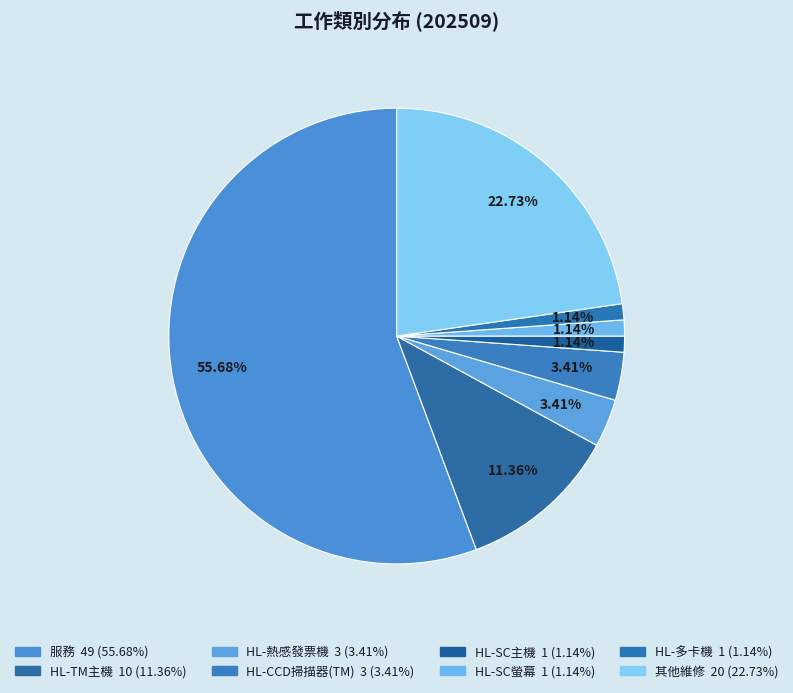

How many segments does this pie chart have?

8